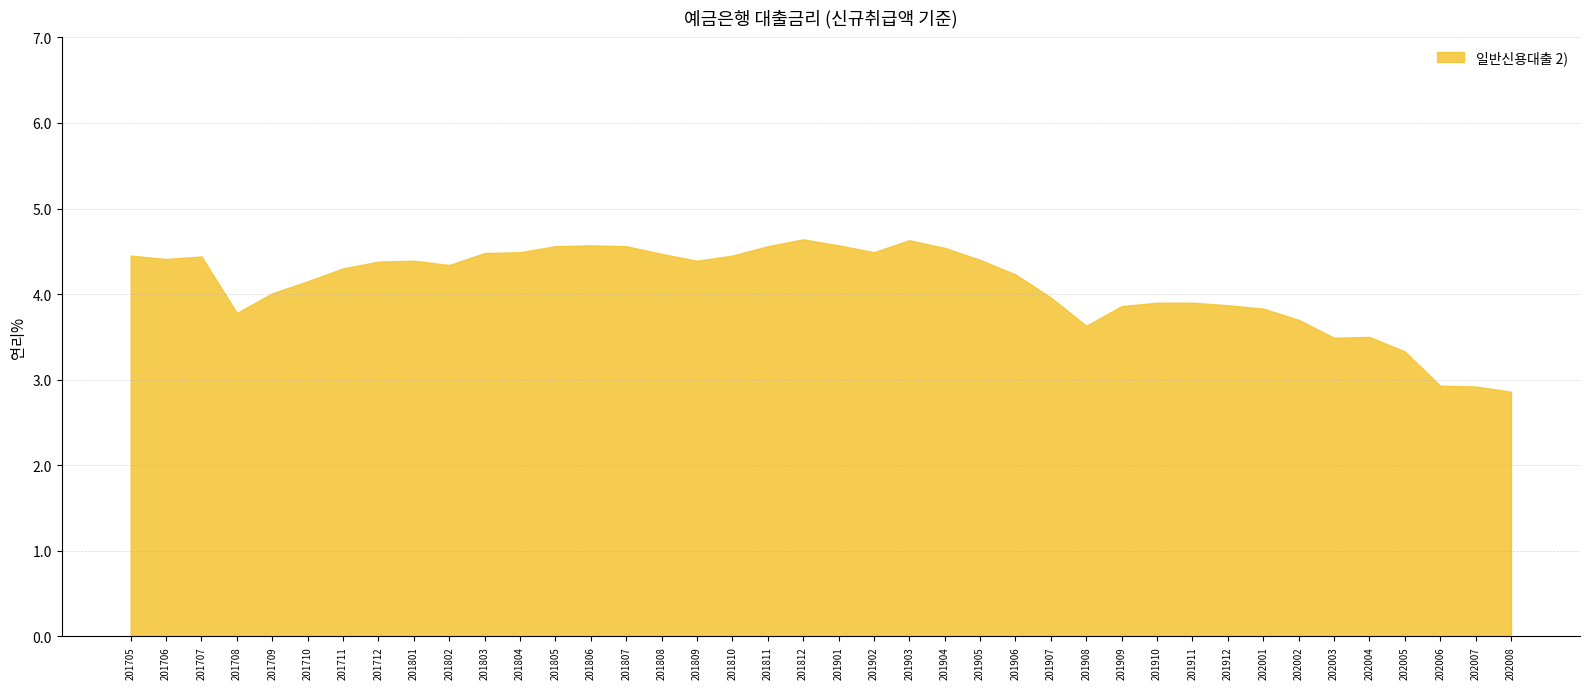

List the labels in order of value, smallest first.

202008, 202007, 202006, 202005, 202003, 202004, 201908, 202002, 201708, 202001, 201909, 201912, 201910, 201911, 201907, 201709, 201710, 201906, 201711, 201802, 201712, 201801, 201809, 201905, 201706, 201707, 201705, 201810, 201808, 201803, 201804, 201902, 201904, 201805, 201807, 201811, 201806, 201901, 201903, 201812